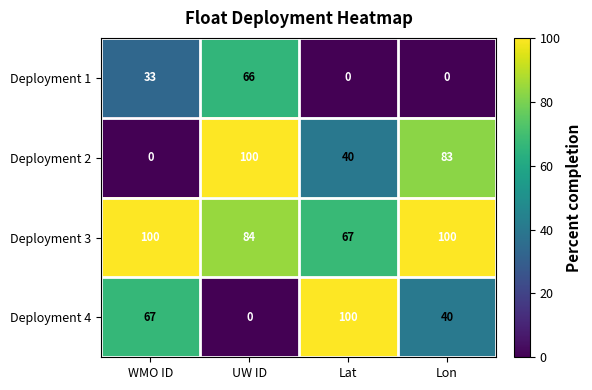

What is the difference between the maximum and second lowest values in the Deployment 1 series?

66